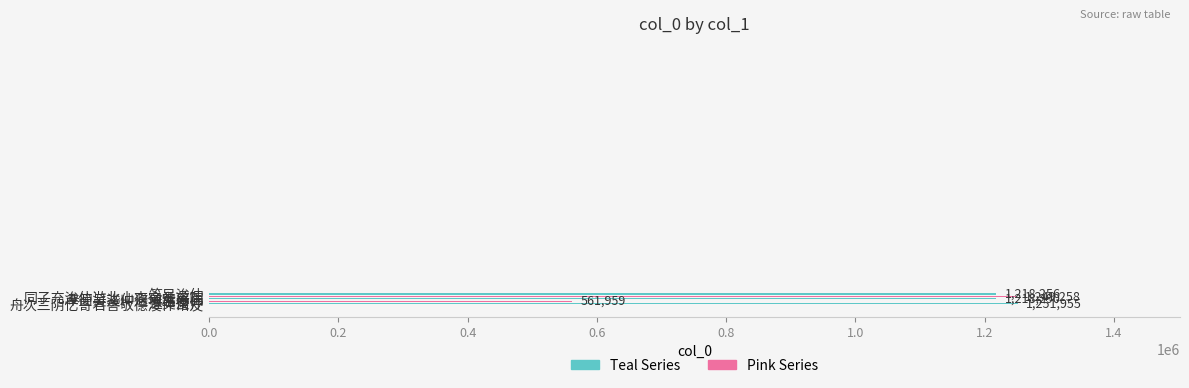

Count the number of data series in this chart.

1